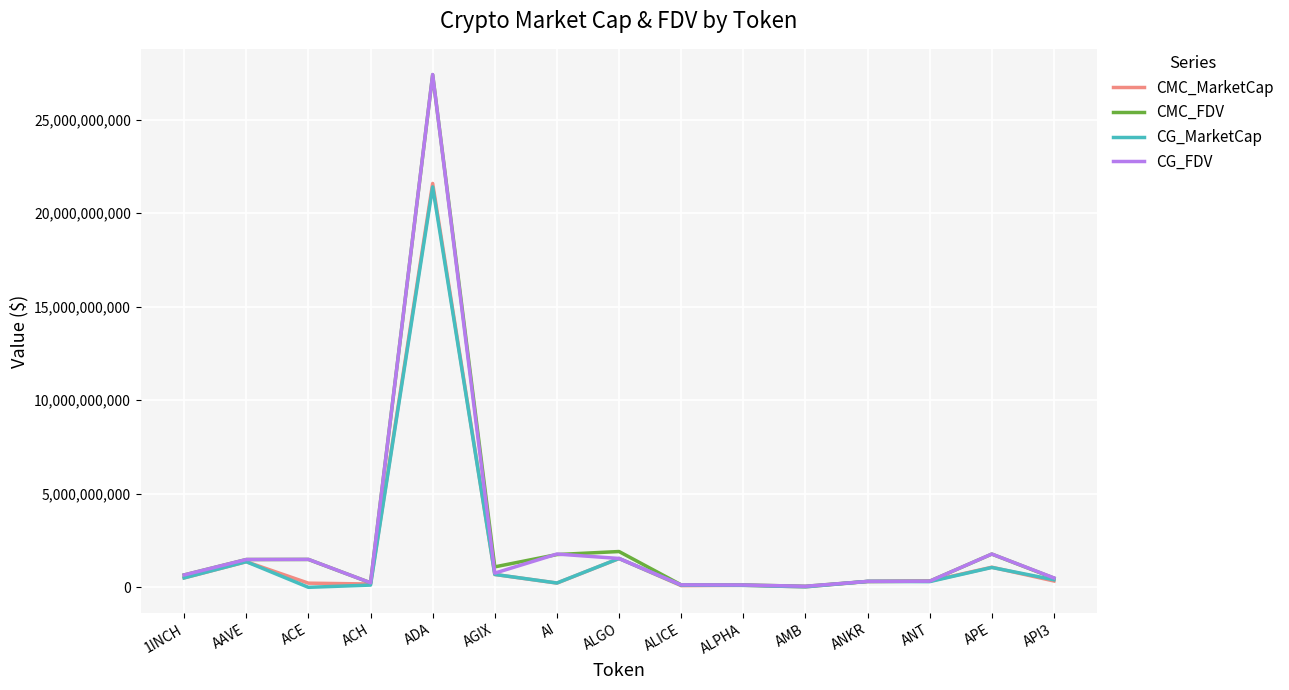

What is the difference between the maximum and minimum values in the CG_MarketCap series?

21406080855.0